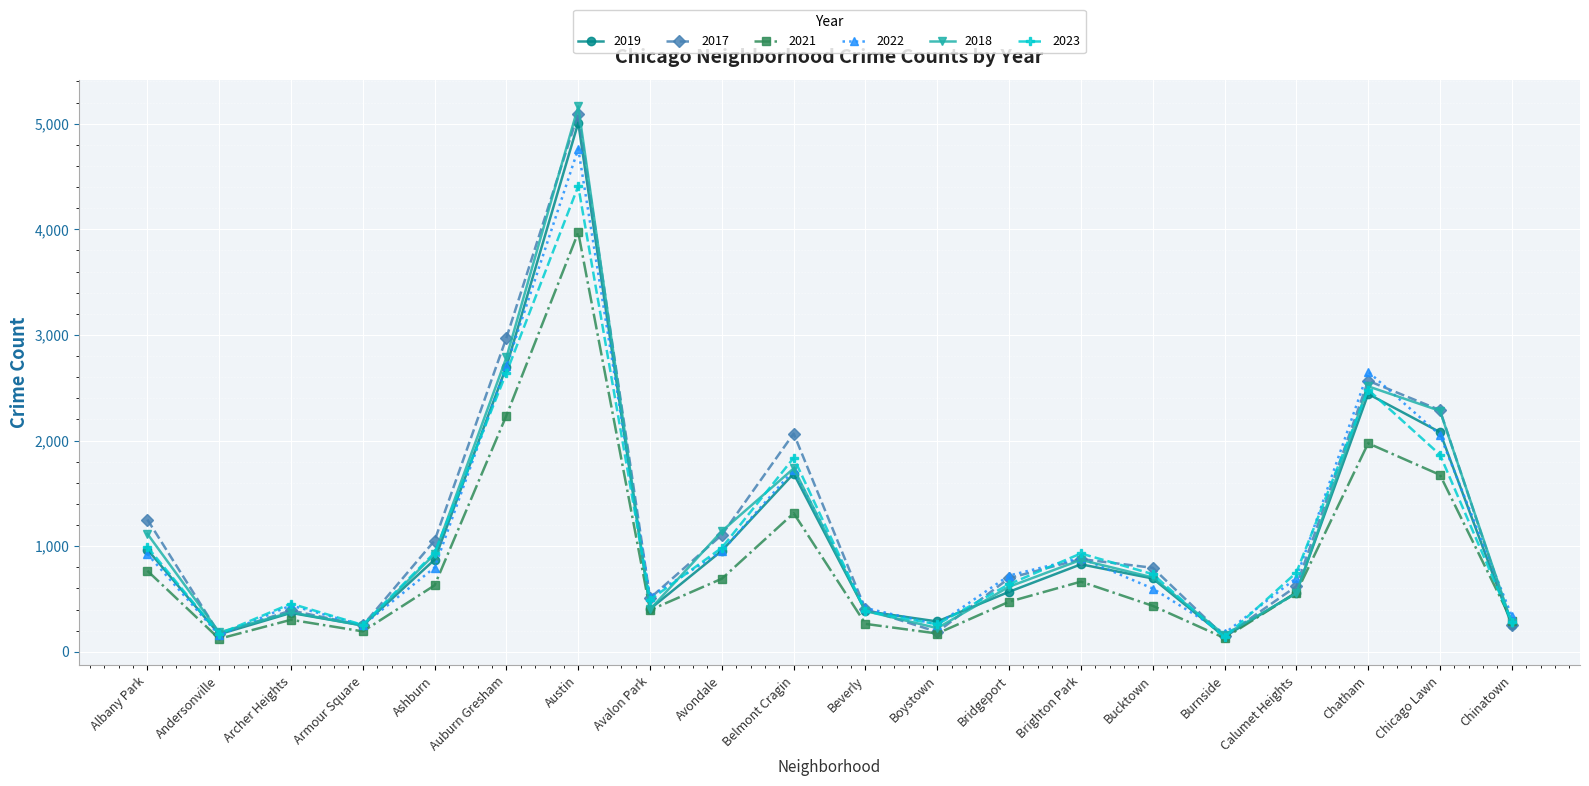

How many distinct data groups are displayed?

6